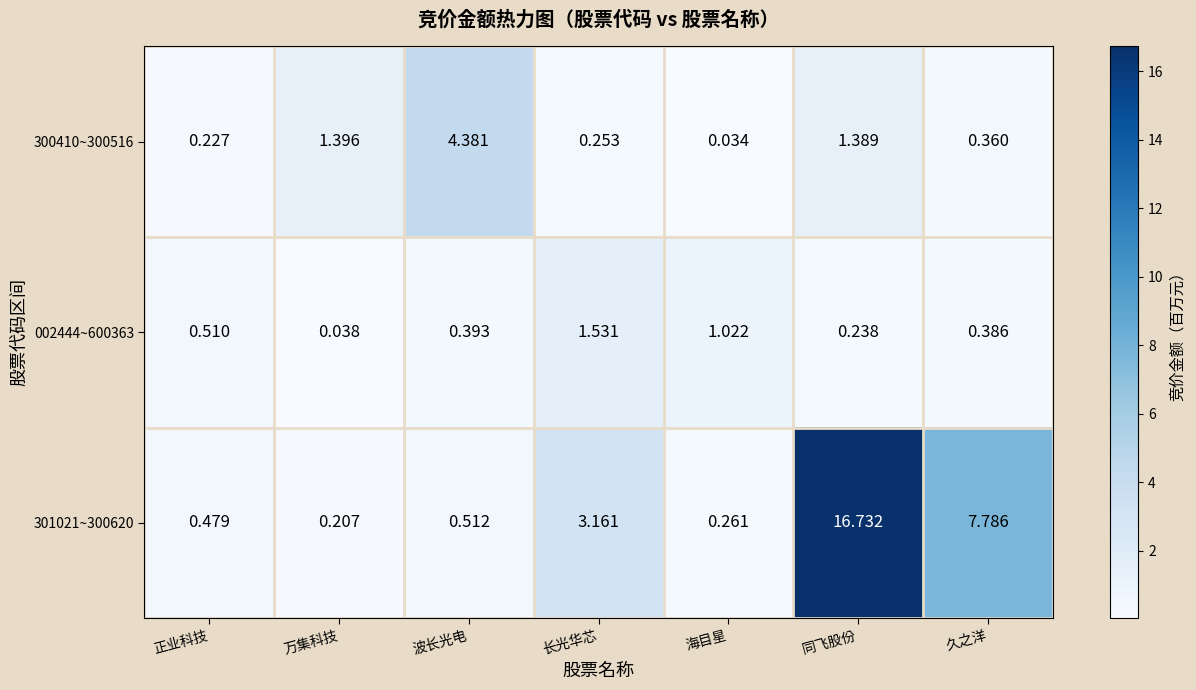

At which label is 301021~300620 closest to 8?

久之洋